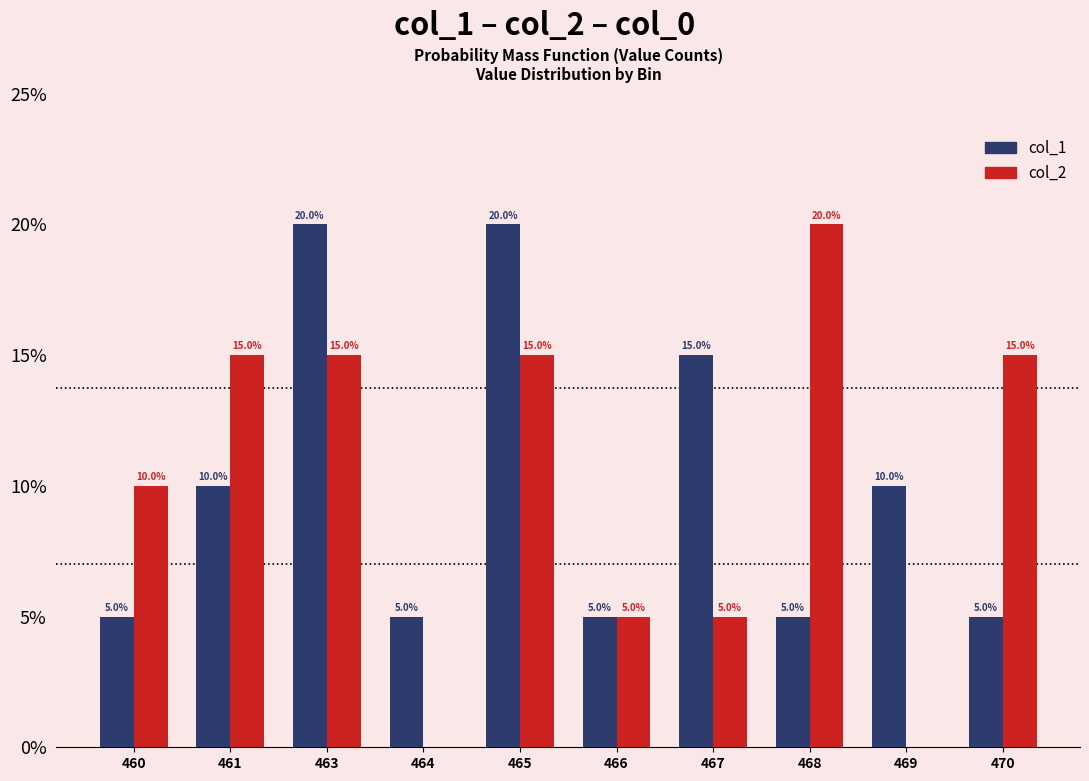

What is the highest value of the col_1 series?

20